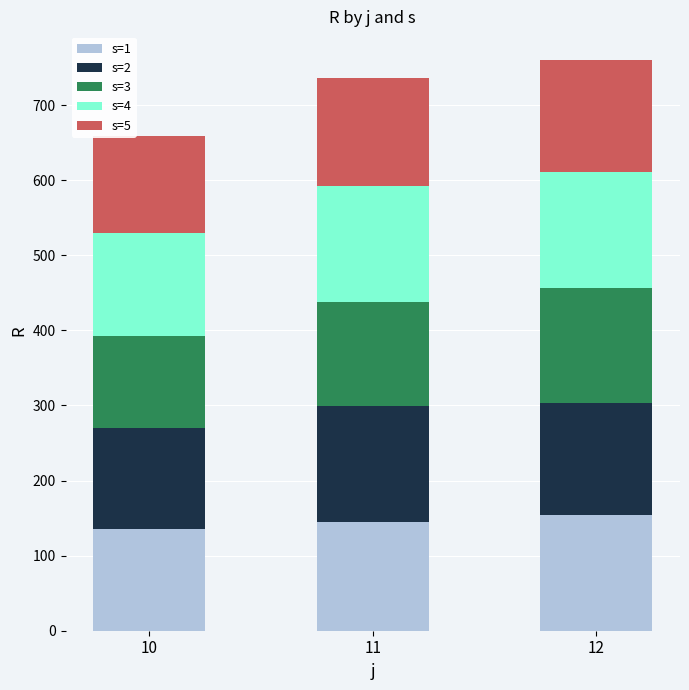

What is the total value across all series at 11?

736.6